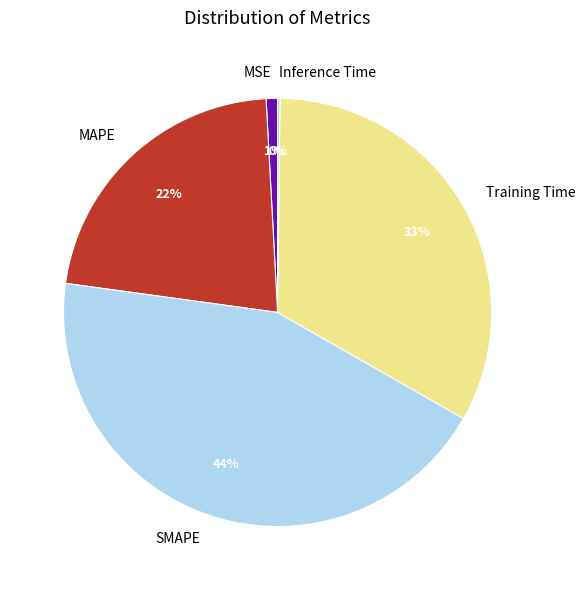

What is the ratio of the value at SMAPE to the value at Training Time?

1.3